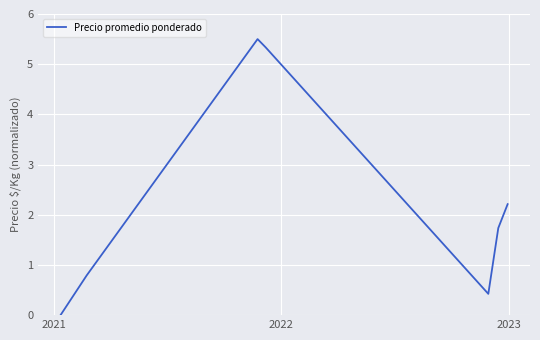

What is the maximum value shown in the chart?

5.5